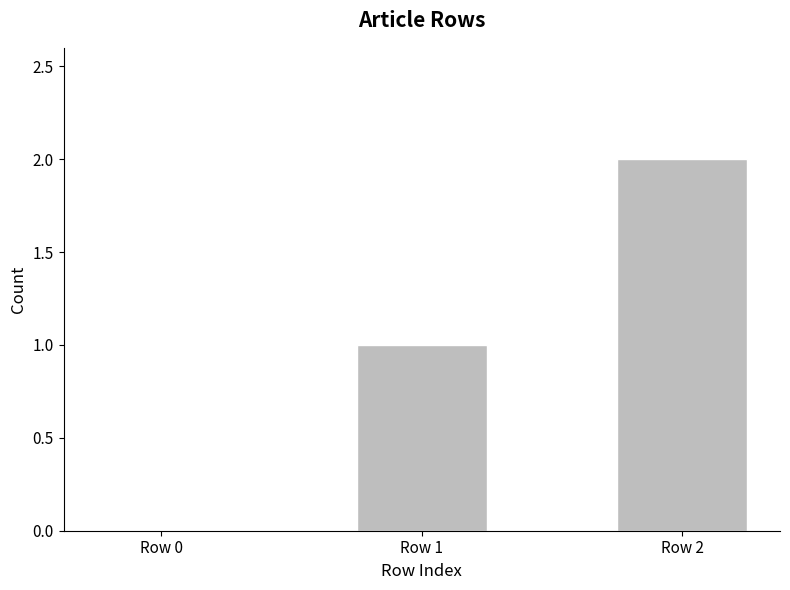

What is the change in value from Row 1 to Row 2?

+1